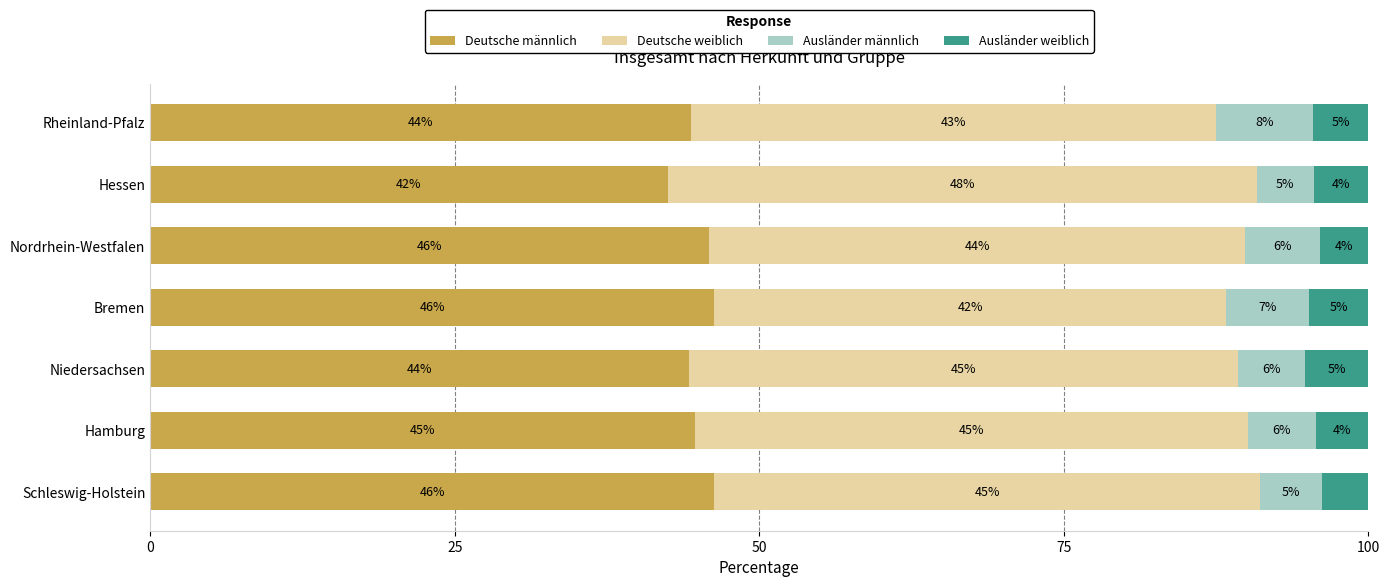

What is the total value across all series at Schleswig-Holstein?

100.0